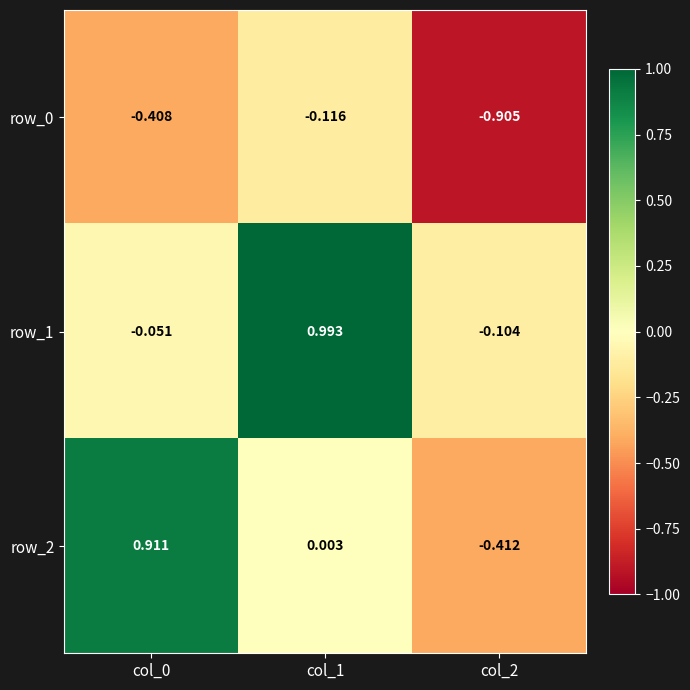

Is the value of row_2 at col_2 greater than the value of row_1 at col_1?

No